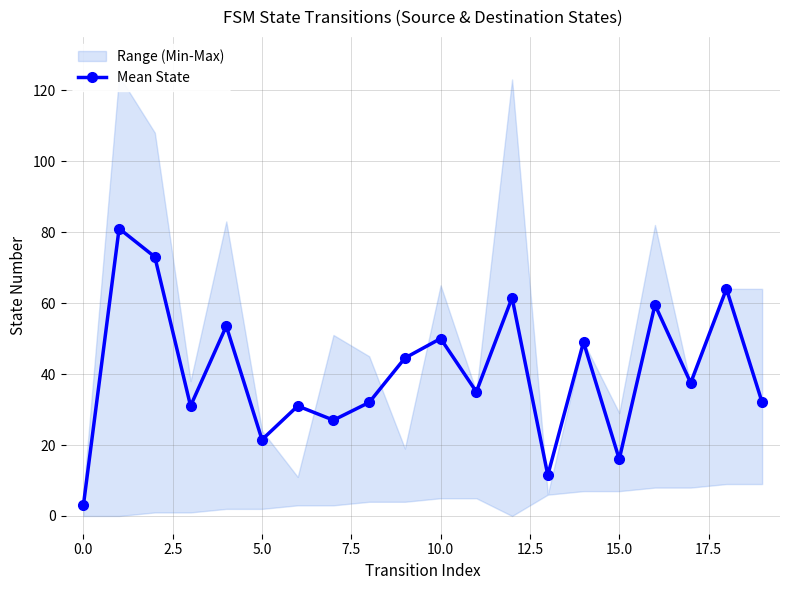

How many points are lower than both their immediate neighbors (excluding endpoints)?

7